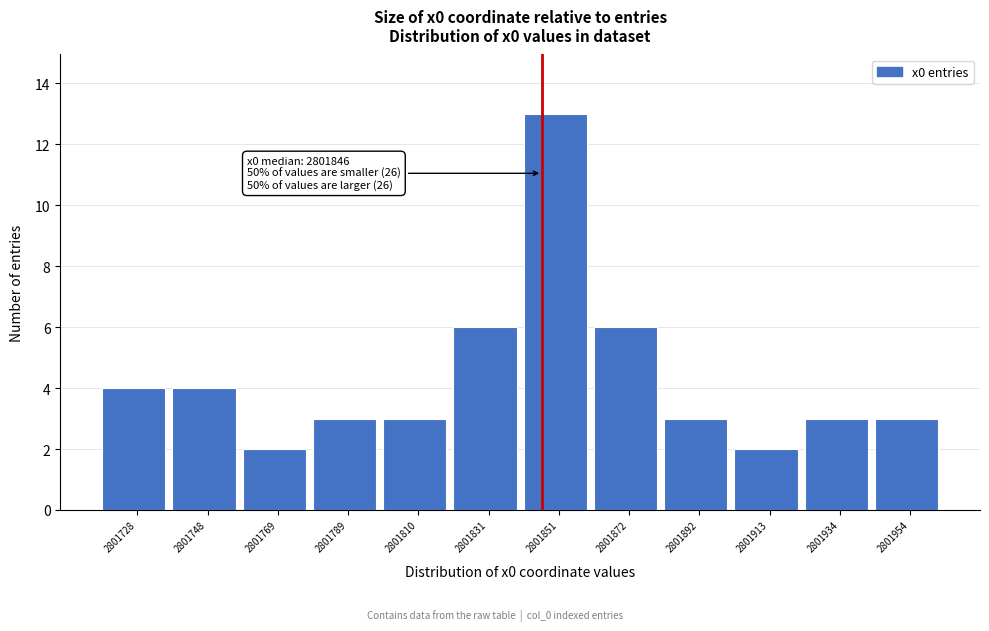

Which range on the x-axis has the tallest bar?

2801840 to 2801860